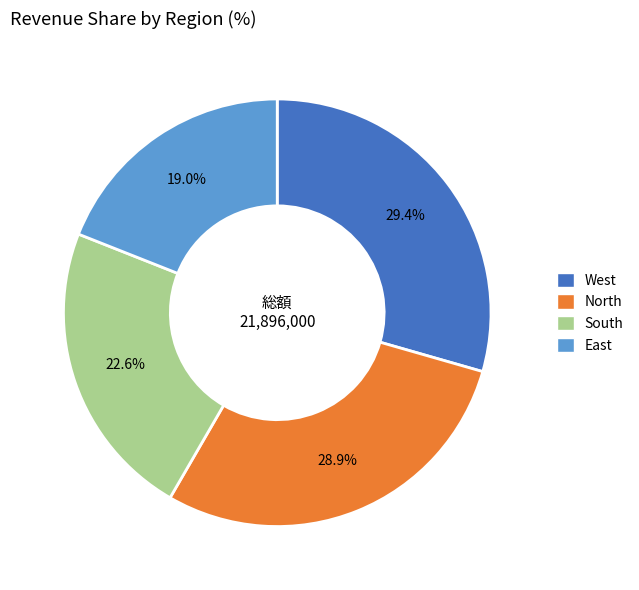

To the nearest percent, what percentage of the pie is North?

29%